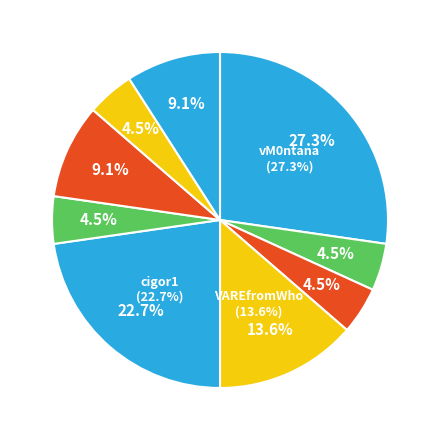

Is it true that vM0ntana is 27% of the pie?

True